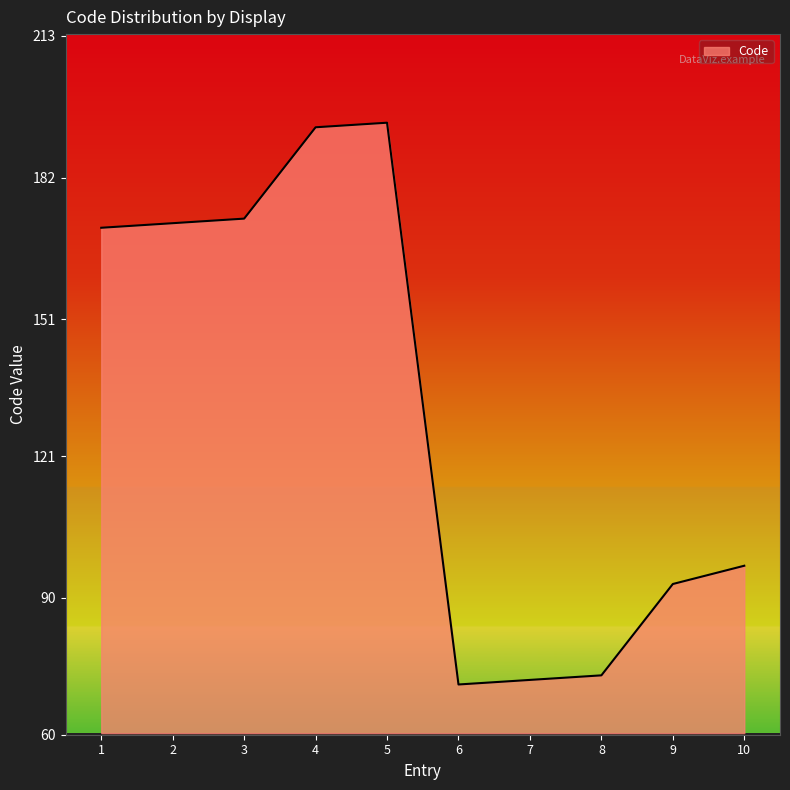

What is the smallest value displayed?

71